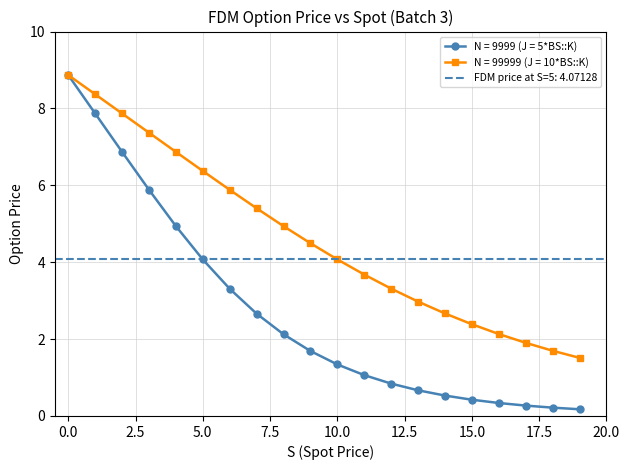

Where does the N = 99999 (J = 10*BS::K) series first go above 4?

0.0